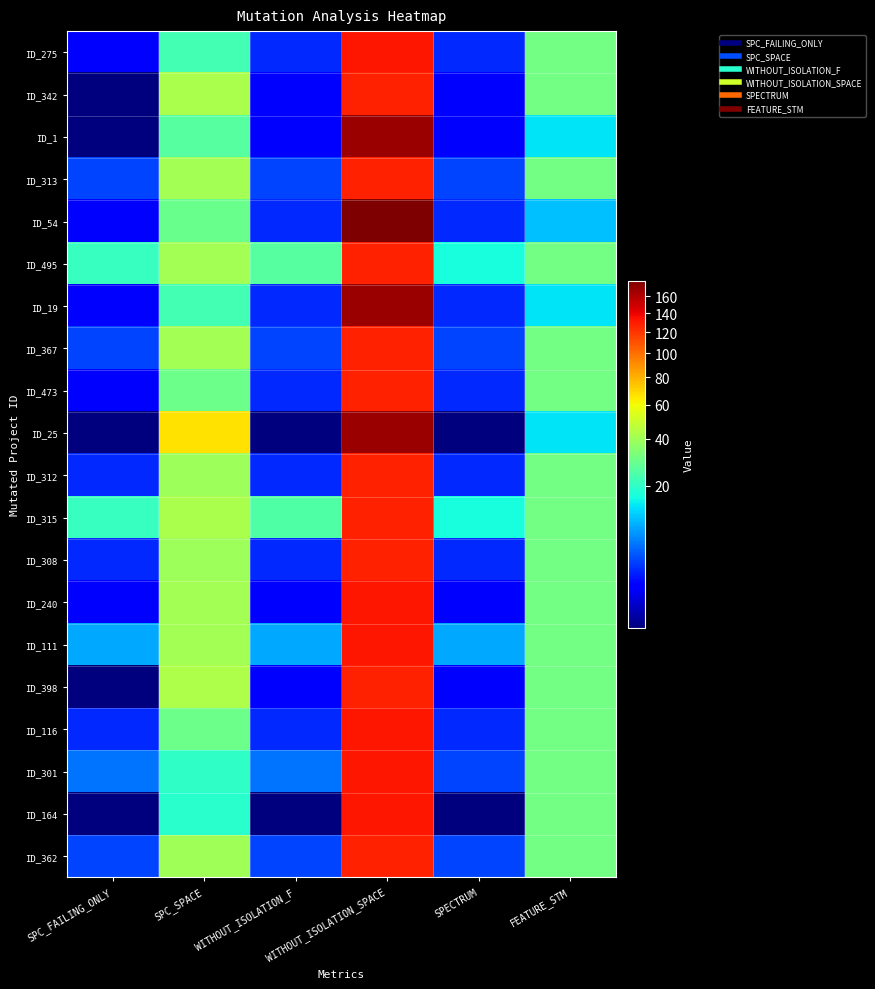

At how many categories does at least one series exceed 137?

1